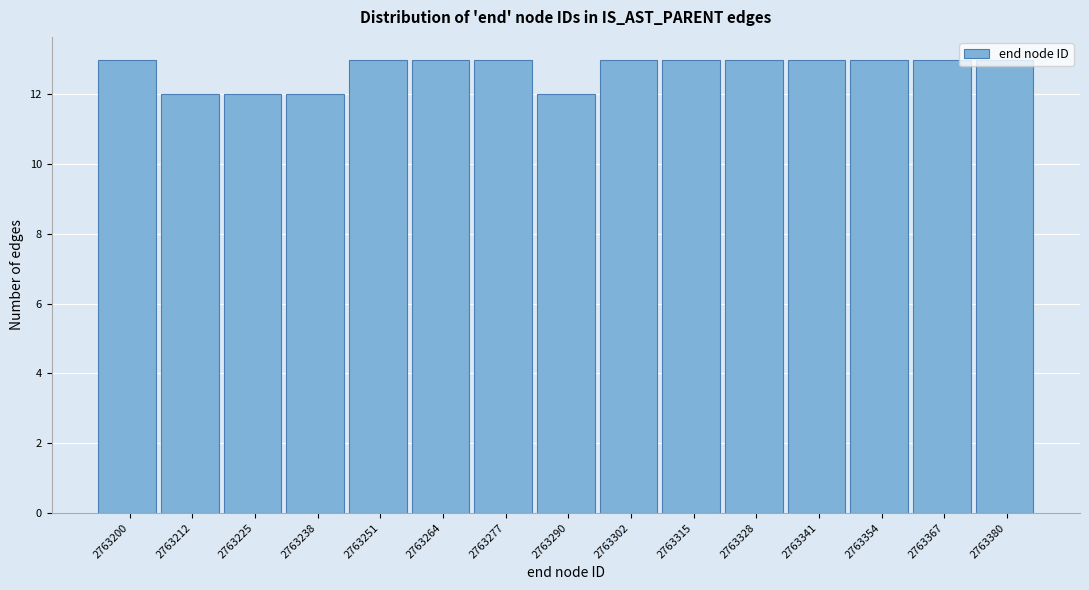

What is the sum of all values?

191